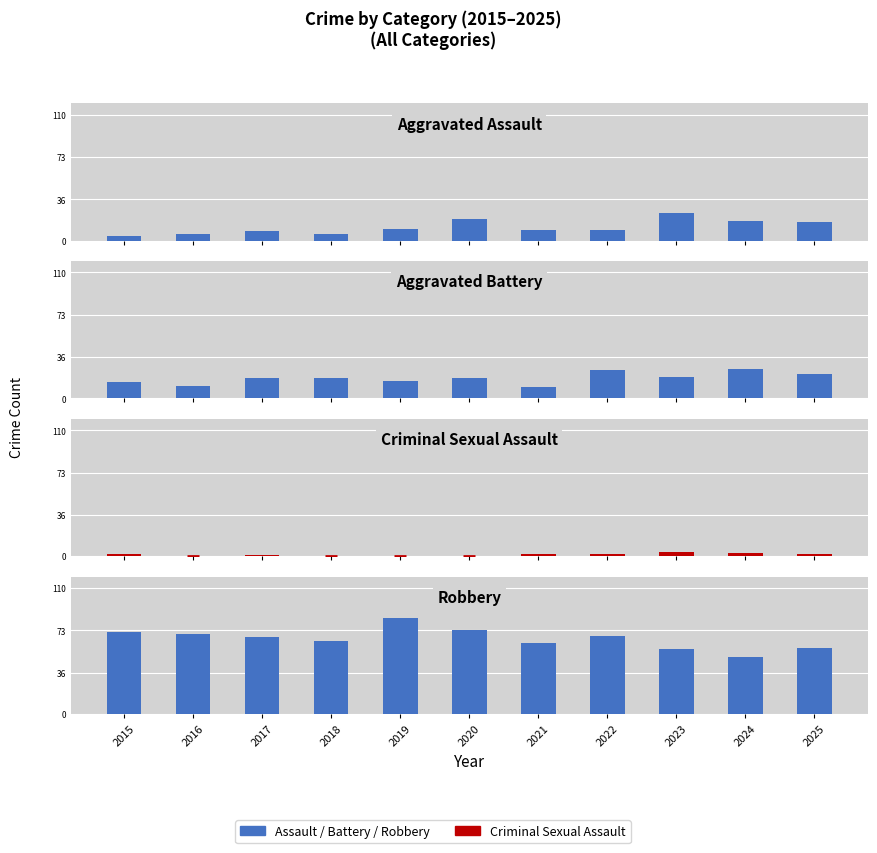

Which series has the widest spread of values?

Robbery